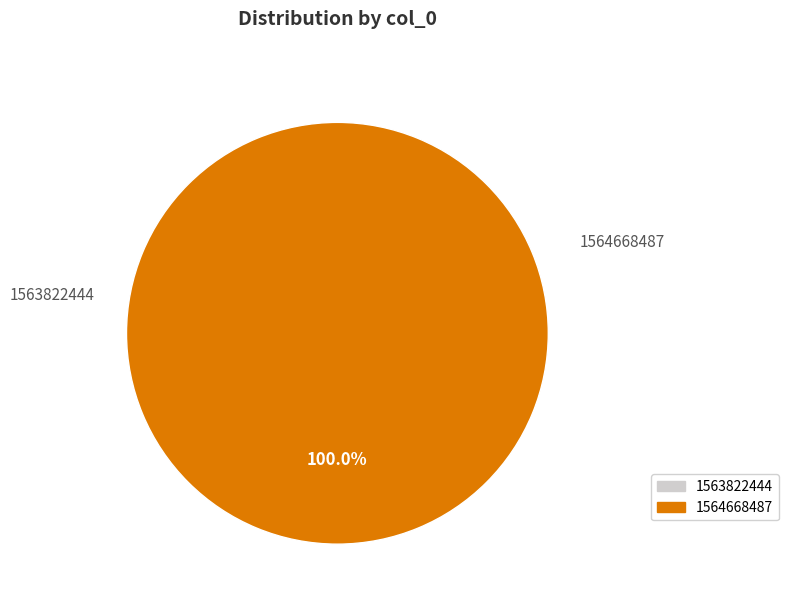

Which category has the biggest portion of the pie?

1564668487